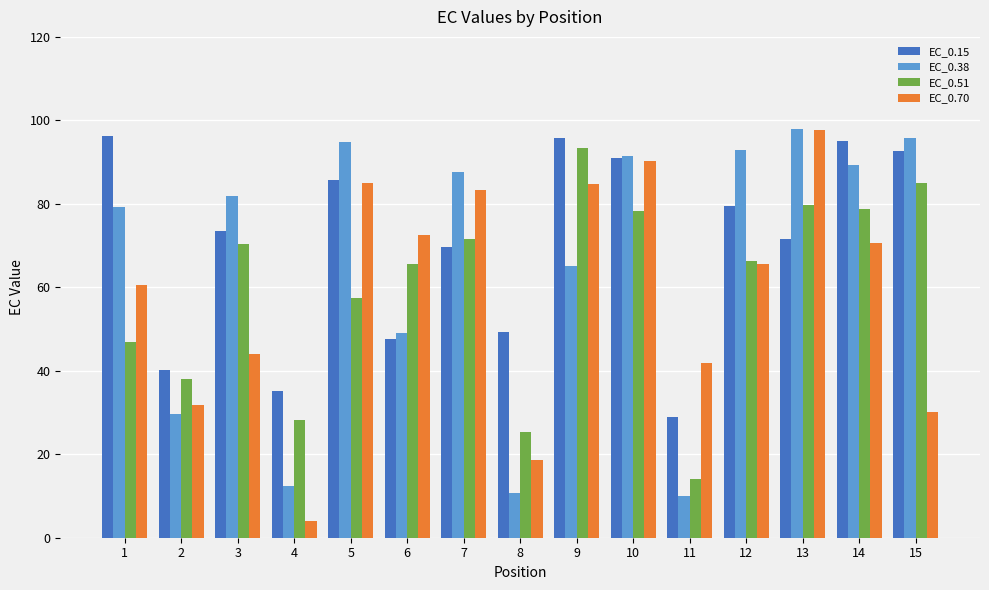

How many bars are there in total?

60